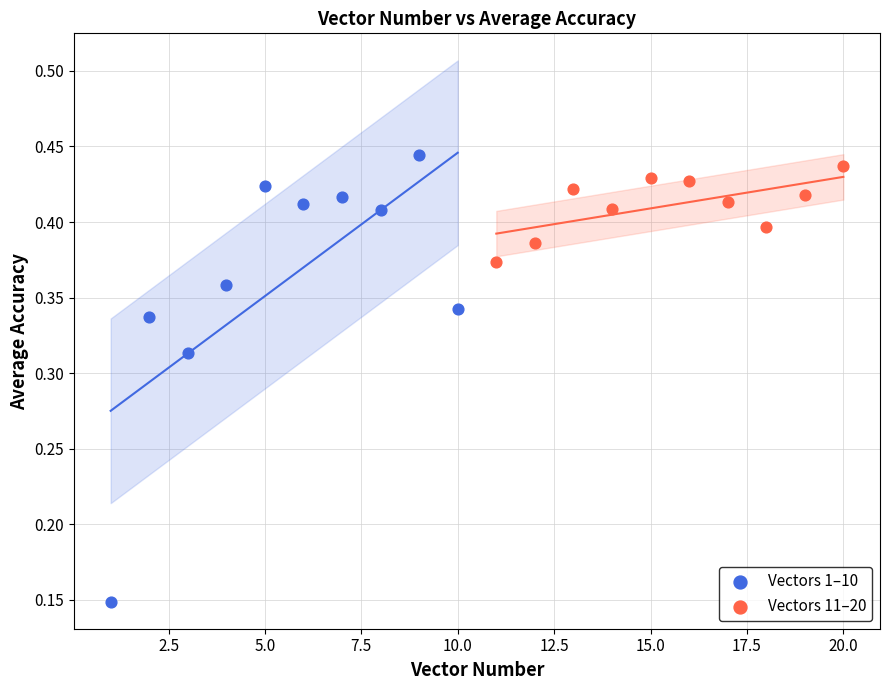

Which series contains the lowest Y value?

Vectors 1–10